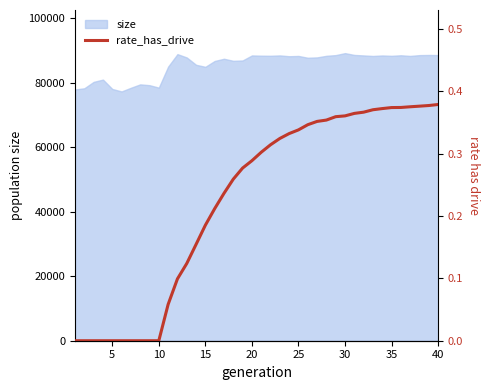

The chart shows a value of 0.2 at 15. True or false?

True